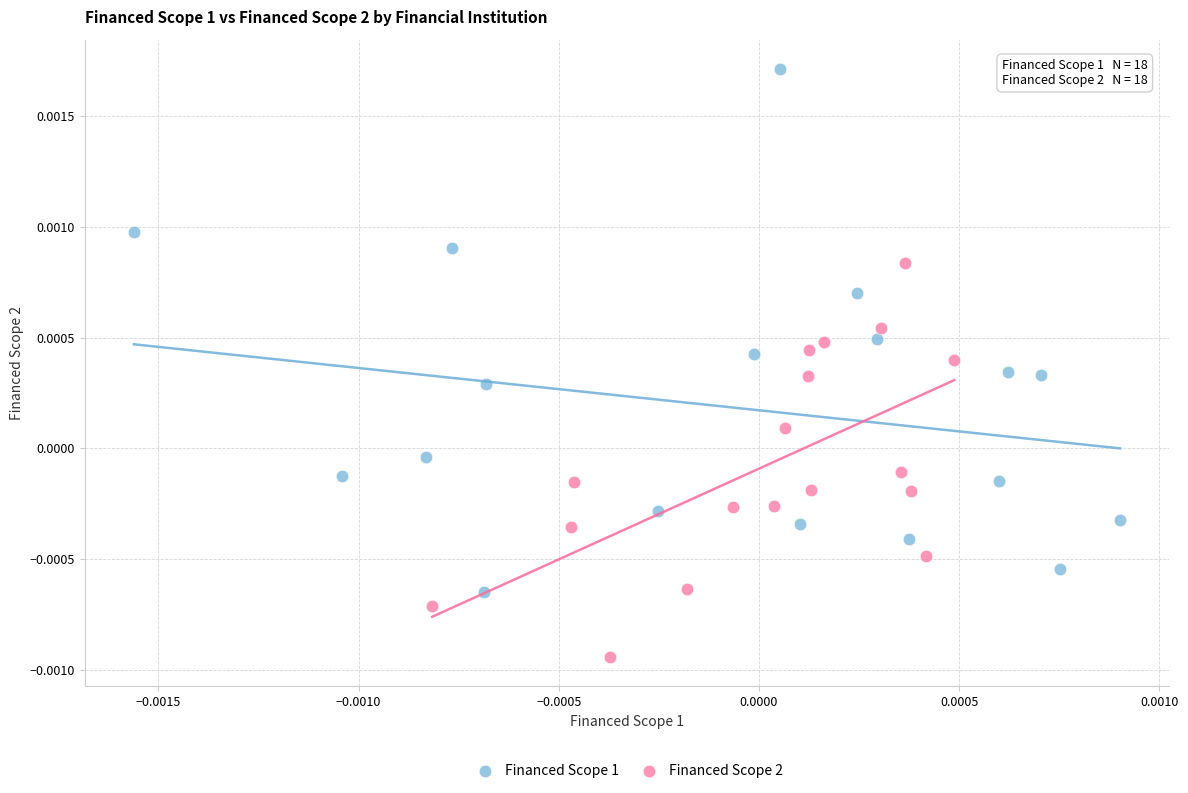

Which series reaches the maximum Y coordinate?

Financed Scope 1